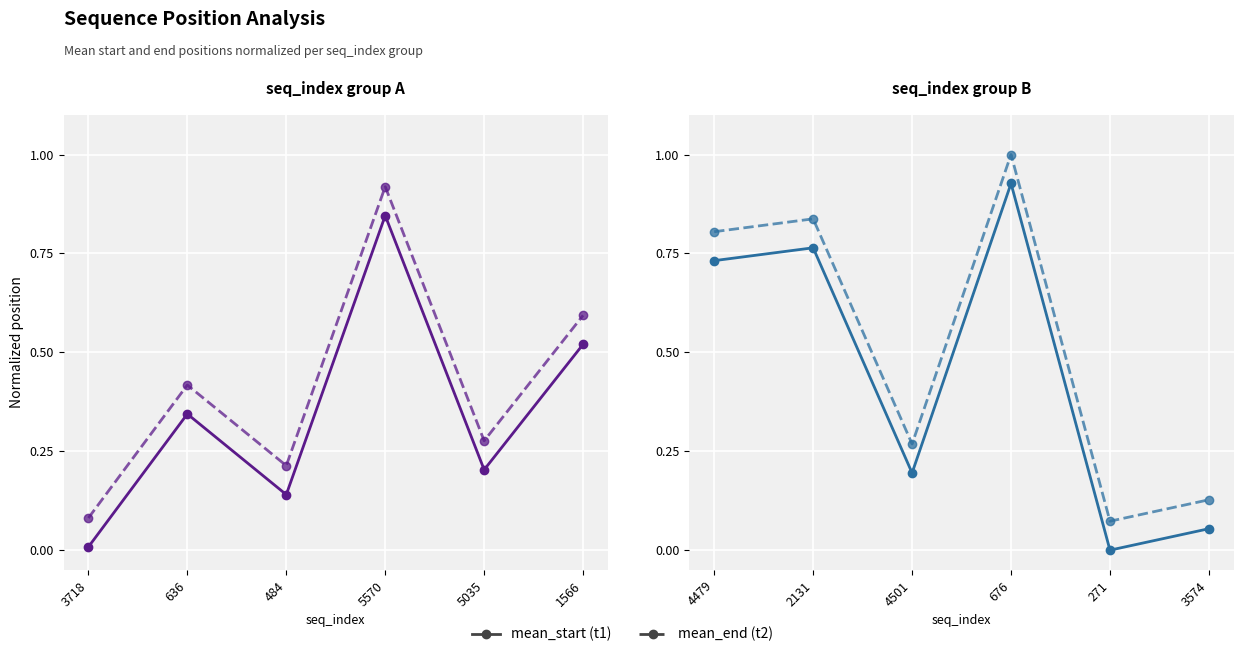

At how many categories does at least one series exceed 0?

6